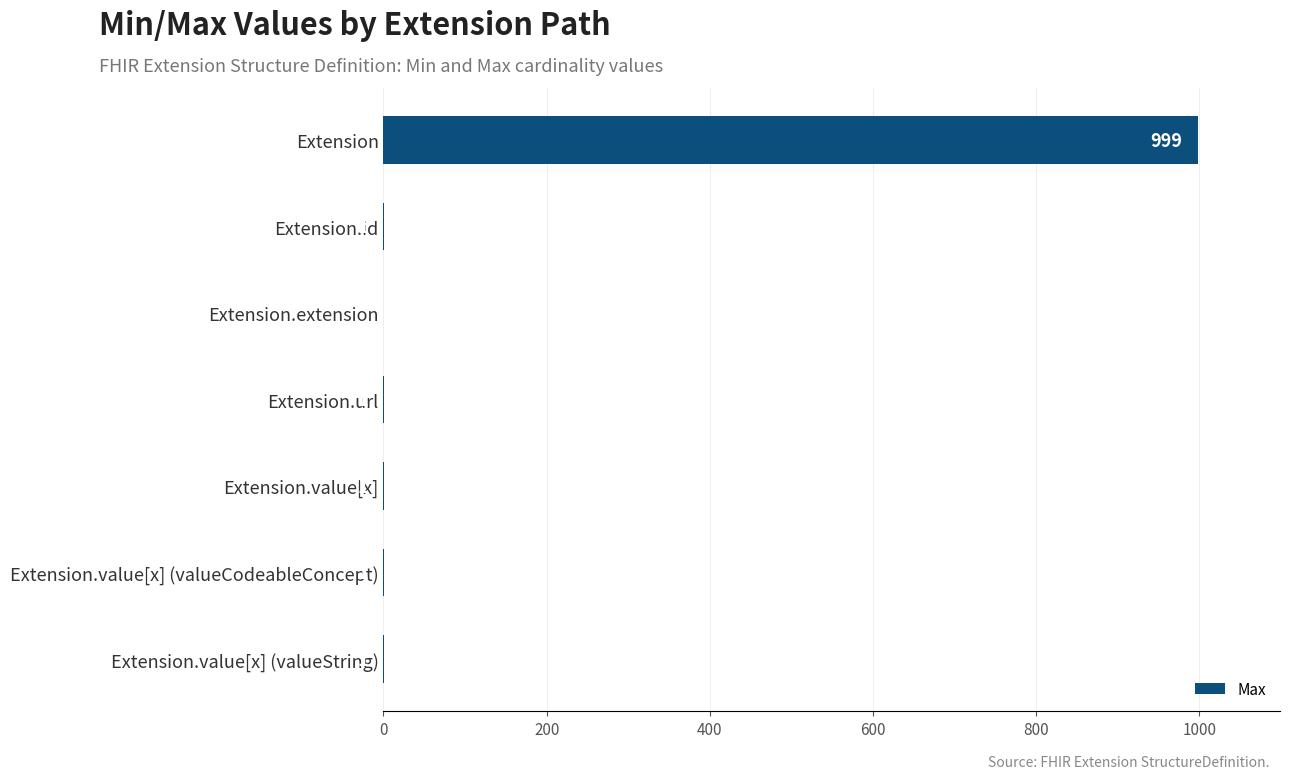

Is it true that the value at Extension.extension is 475?

False